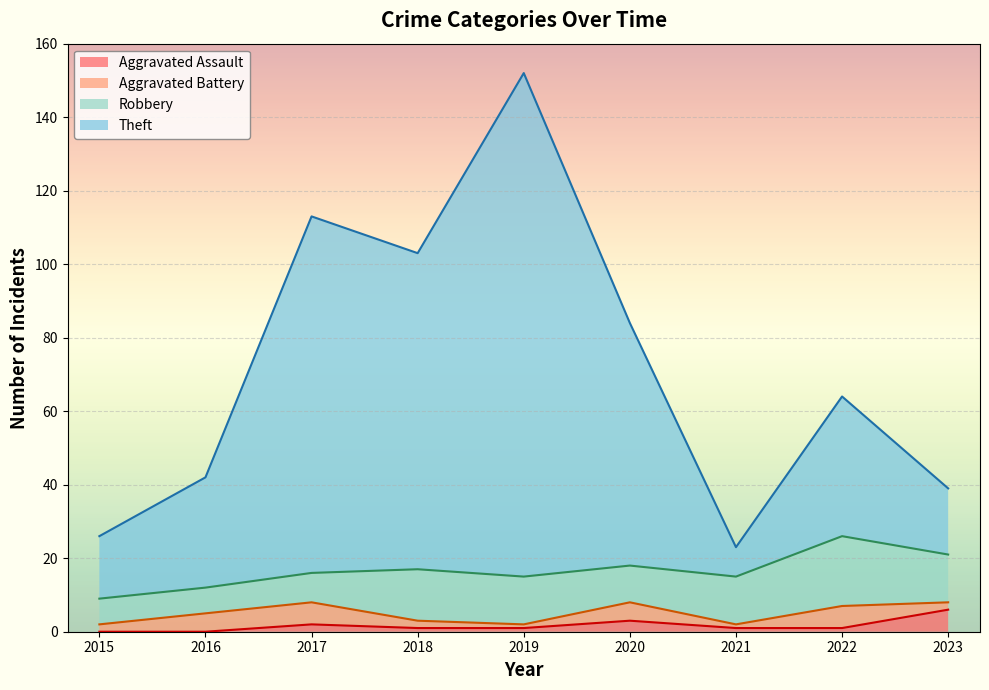

True or false: Theft and Aggravated Assault intersect in this chart.

False